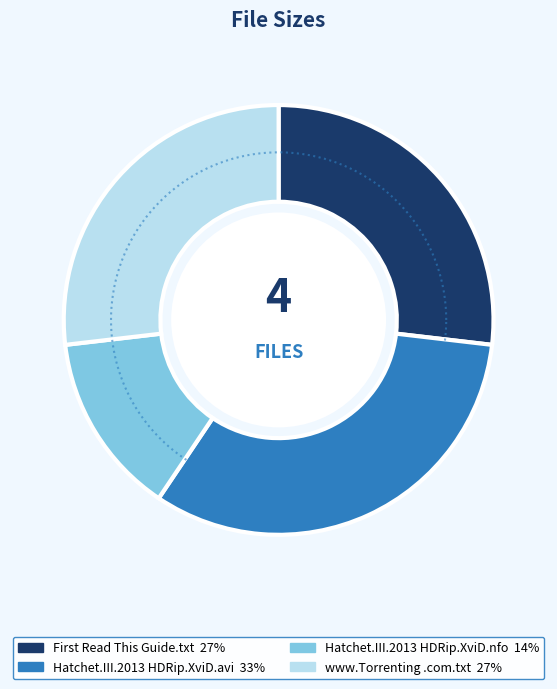

Count the number of slices in the pie.

4